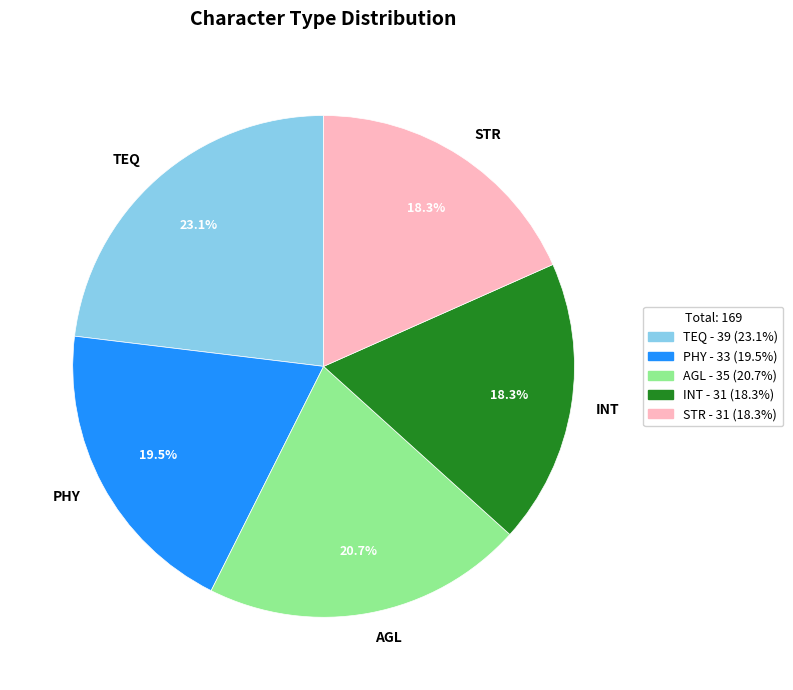

To the nearest percent, what is the difference between the TEQ and AGL slice percentages?

2%